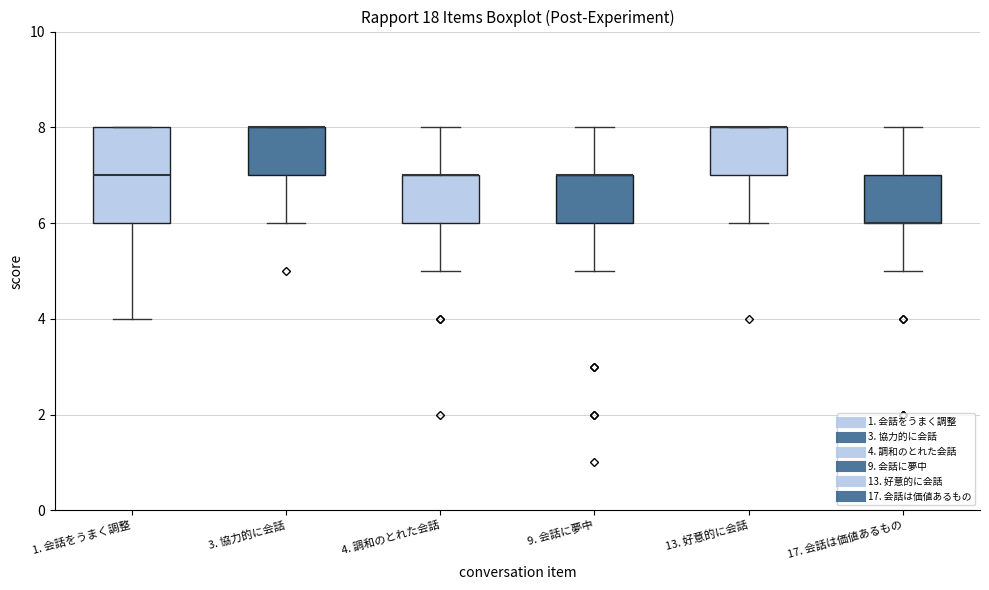

Comparing the boxes themselves (not the whiskers), which one is the tallest?

1. 会話をうまく調整